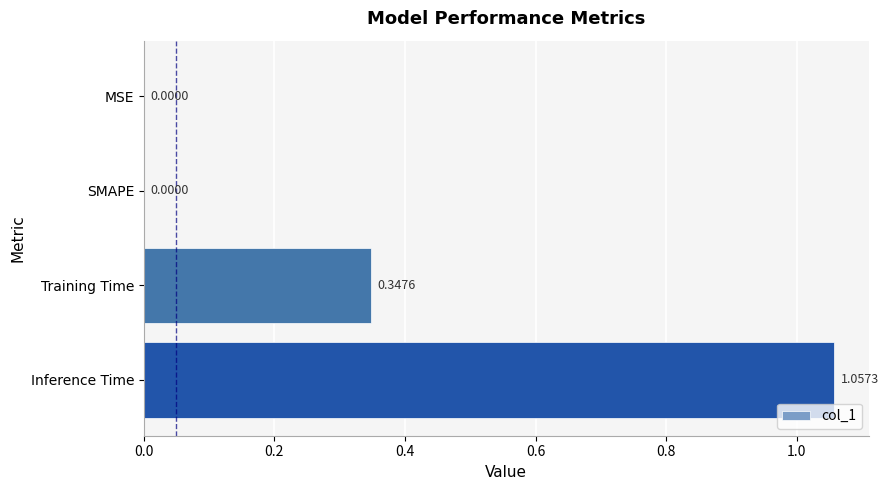

Does the chart contain stacked bars?

No